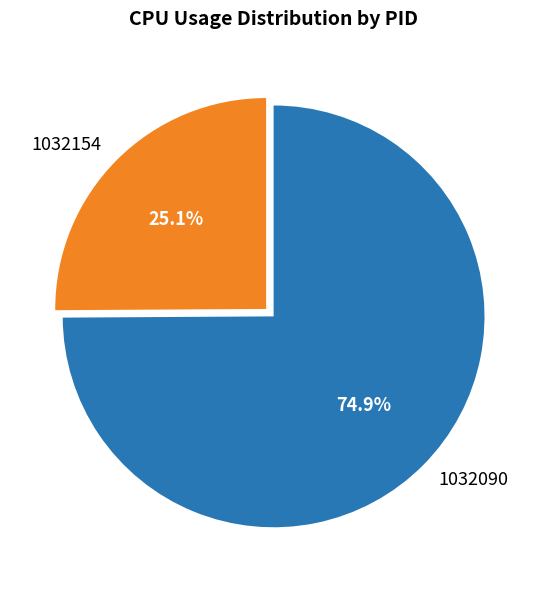

How many segments does this pie chart have?

2